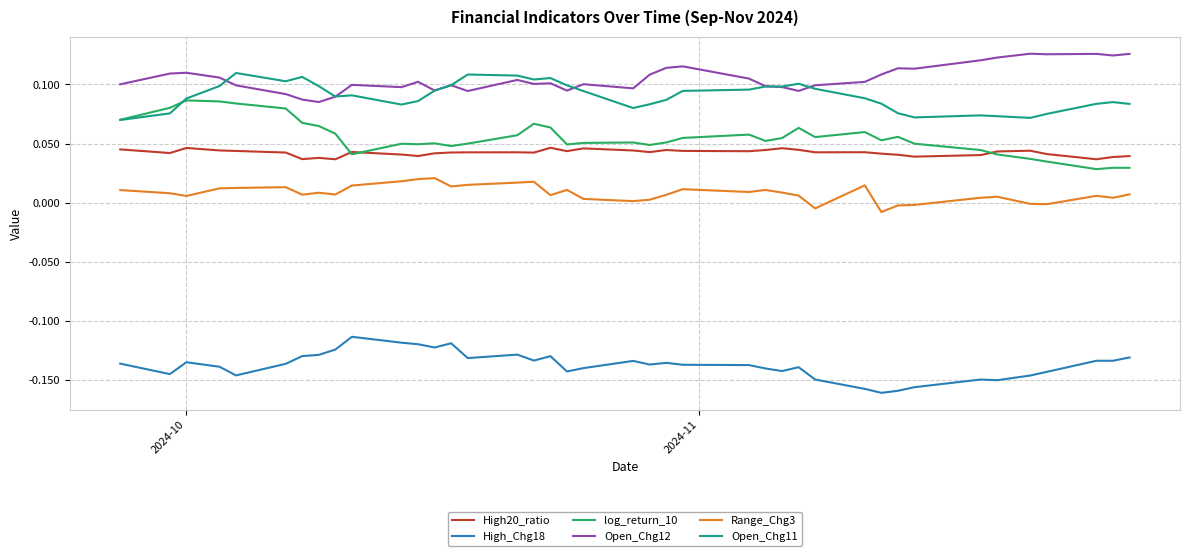

Which series has the largest total across all categories?

Open_Chg12